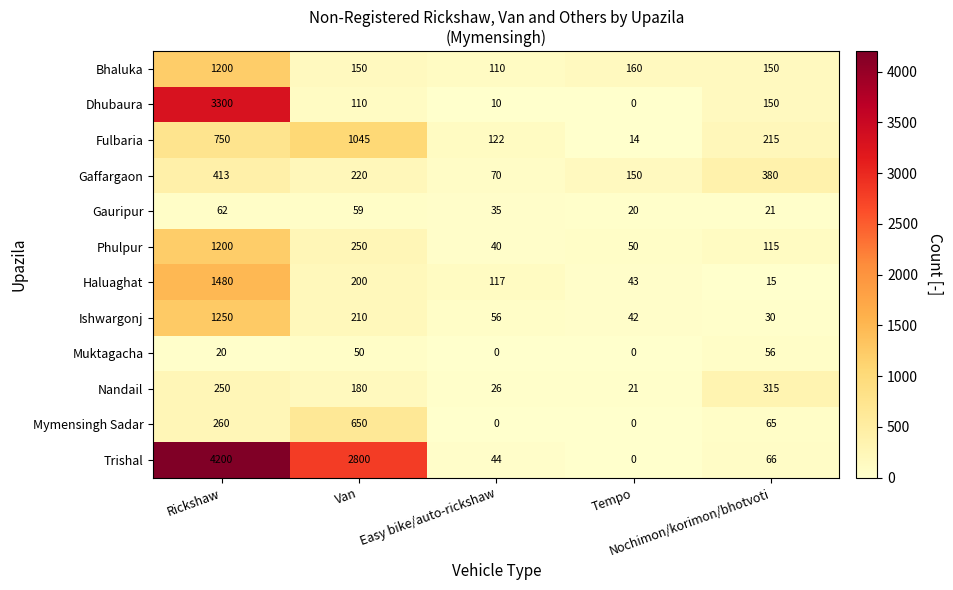

Which series has the widest spread of values?

Trishal